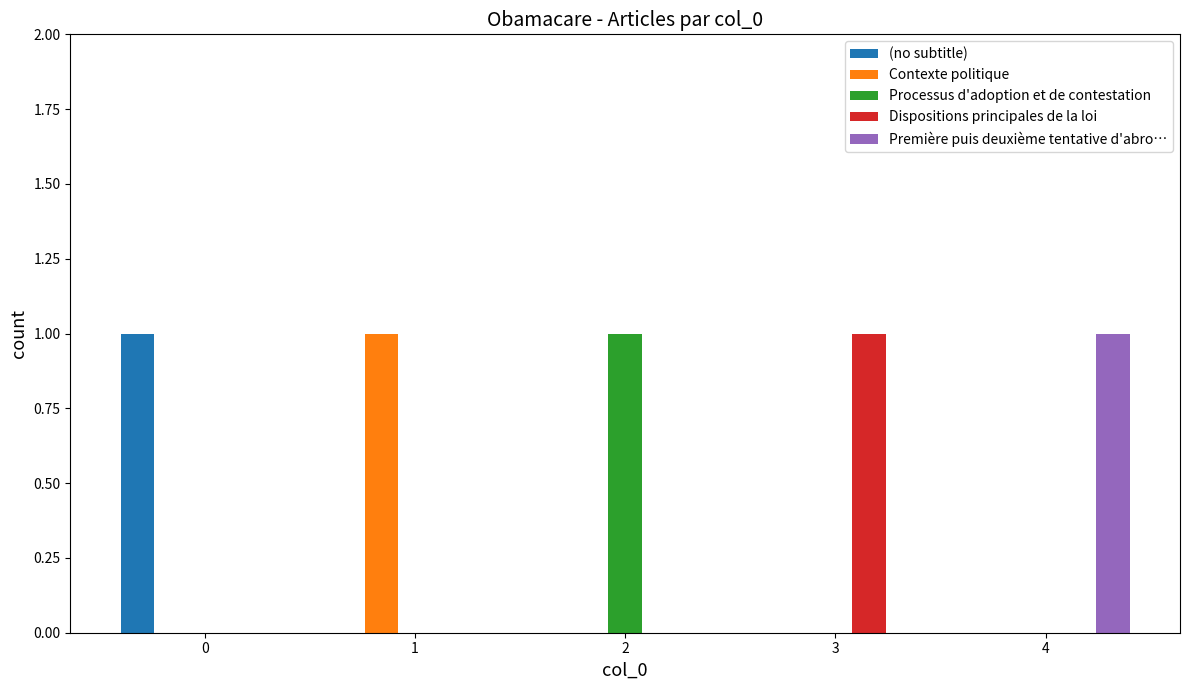

True or false: (no subtitle) has a value of 1 at 2.

False